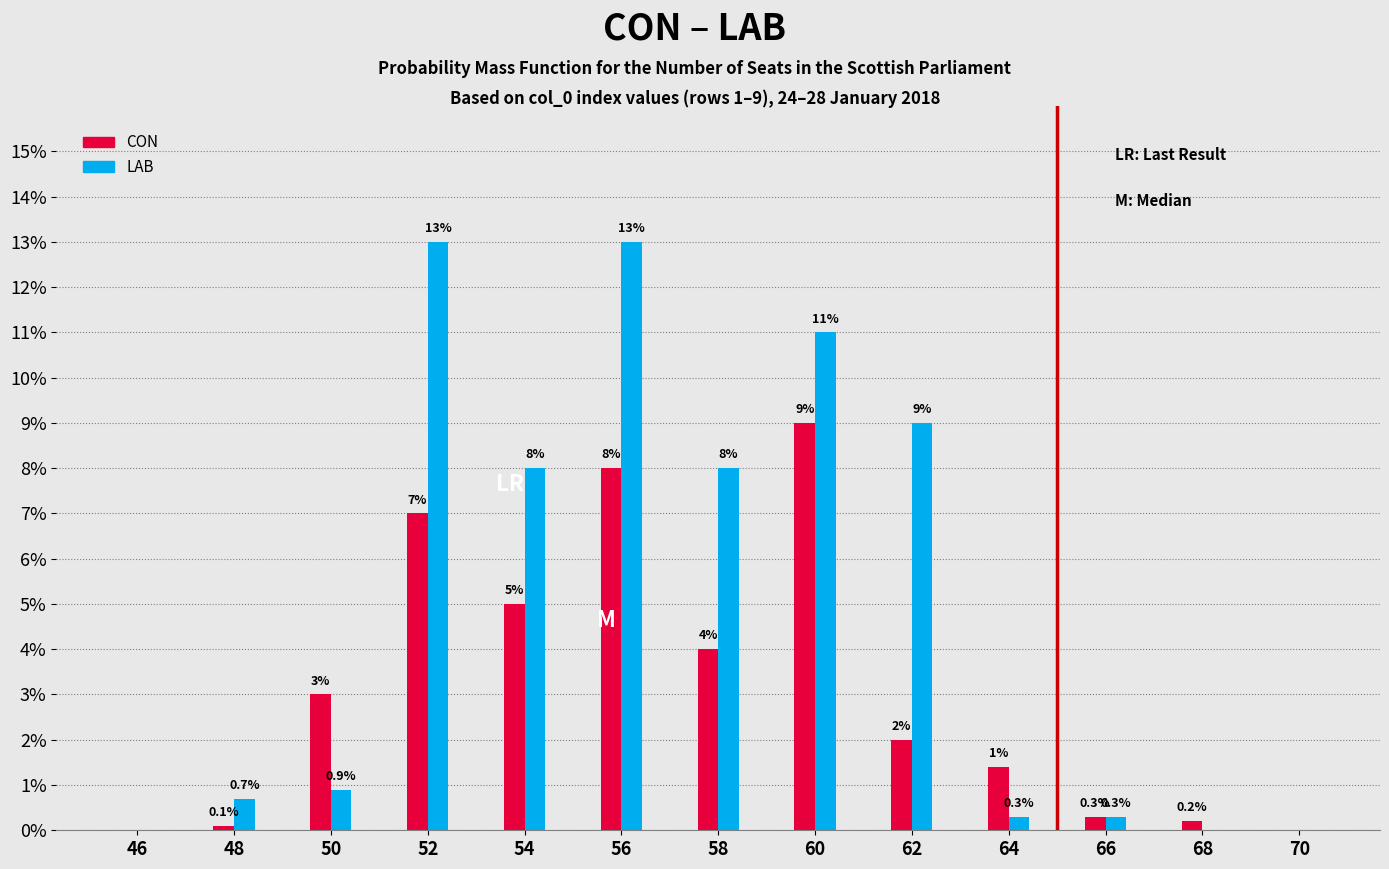

Reading left to right, what are all the values shown in this chart?

CON: 46=0.0	48=0.1	50=3.0	52=7.0	54=5.0	56=8.0	58=4.0	60=9.0	62=2.0	64=1.4	66=0.3	68=0.2	70=0.0
LAB: 46=0.0	48=0.7	50=0.9	52=13.0	54=8.0	56=13.0	58=8.0	60=11.0	62=9.0	64=0.3	66=0.3	68=0.0	70=0.0